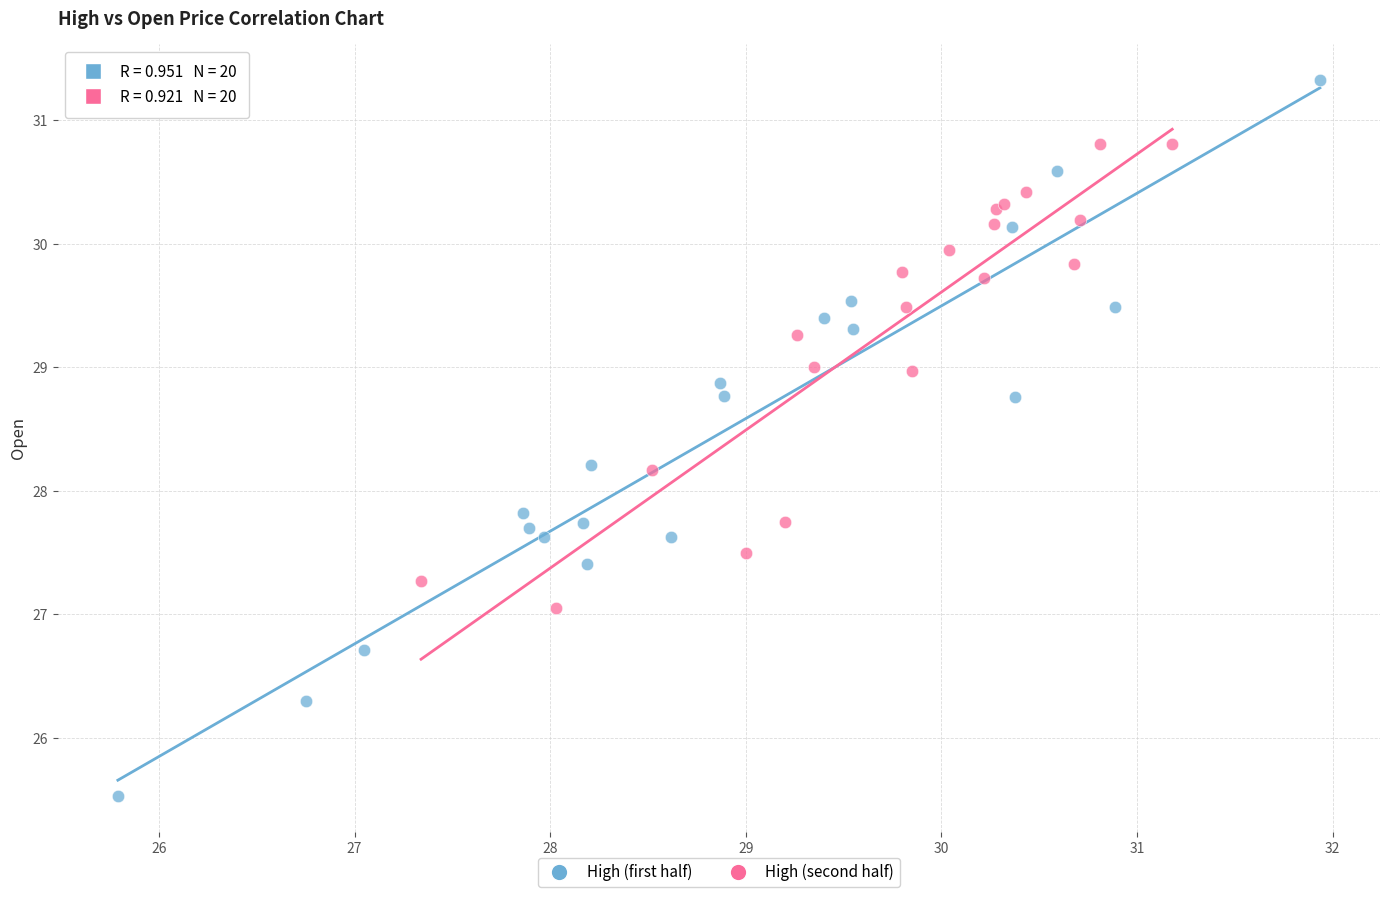

Which series contains the highest Y value?

High (first half)